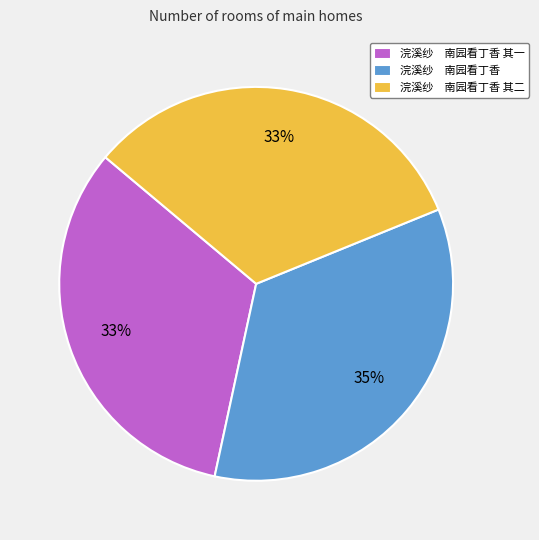

Which has a higher value, 浣溪纱 南园看丁香 其一 or 浣溪纱 南园看丁香?

浣溪纱 南园看丁香